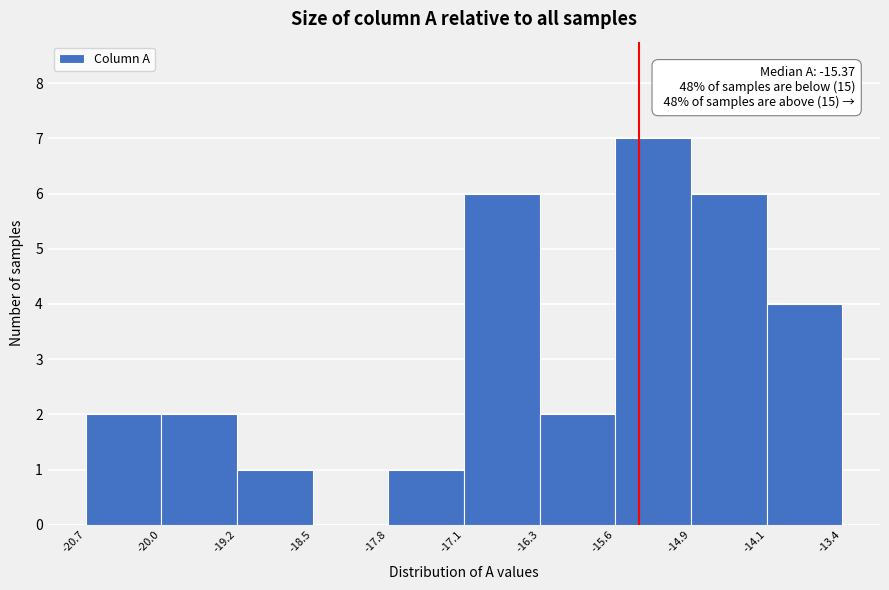

Over which range of the x-axis is the bar tallest?

-15.6 to -14.9